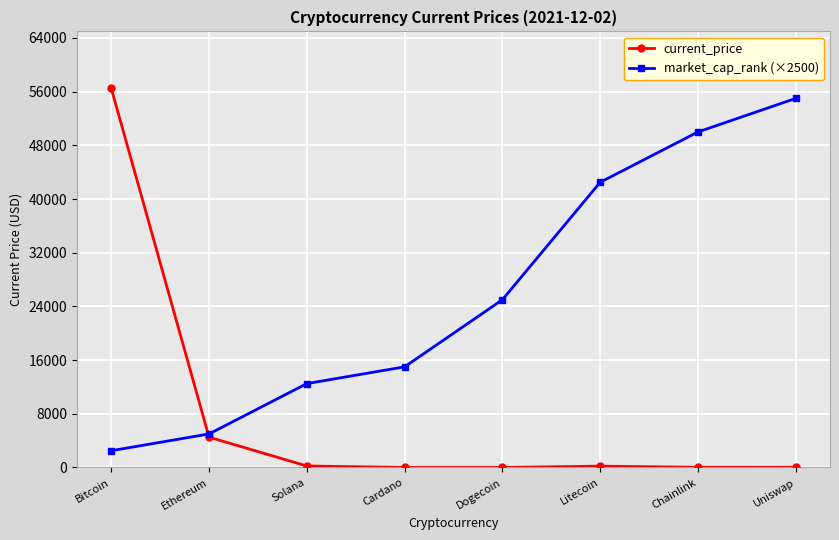

True or false: market_cap_rank (×2500) has more than 1 interior local peaks.

False